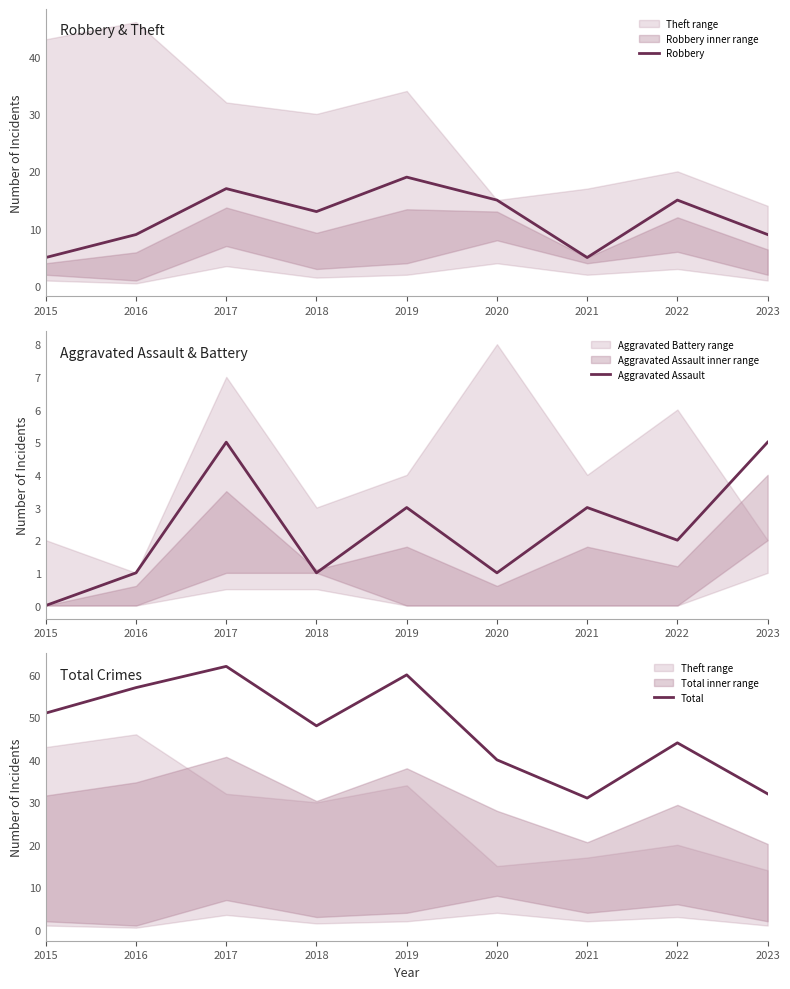

True or false: Aggravated Assault and Total intersect in this chart.

False